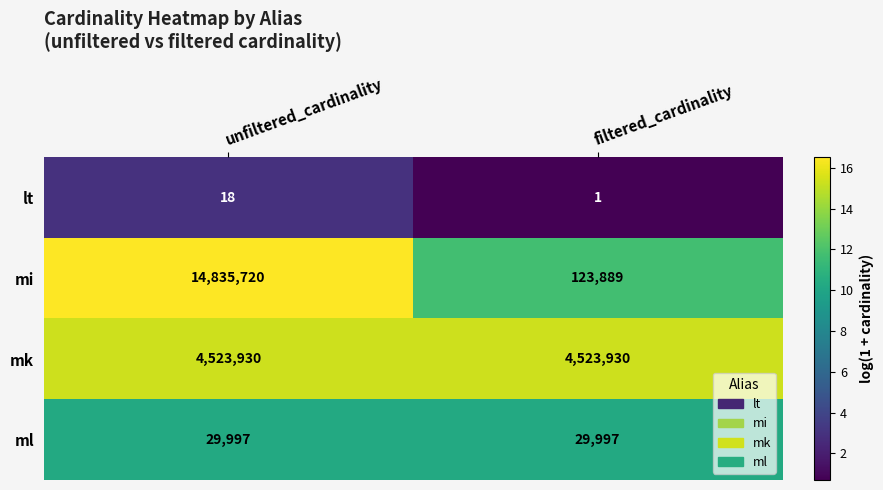

Which has a higher value, filtered_cardinality or unfiltered_cardinality?

unfiltered_cardinality